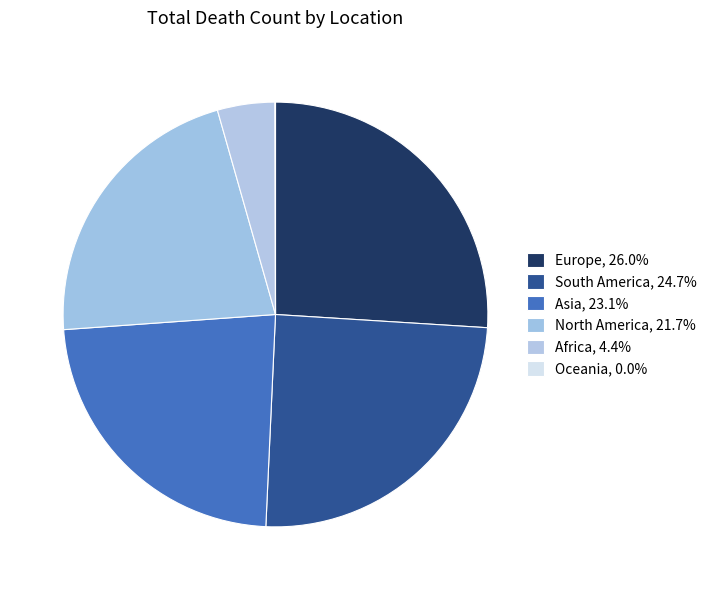

What portion of the pie excludes North America?

78.3%